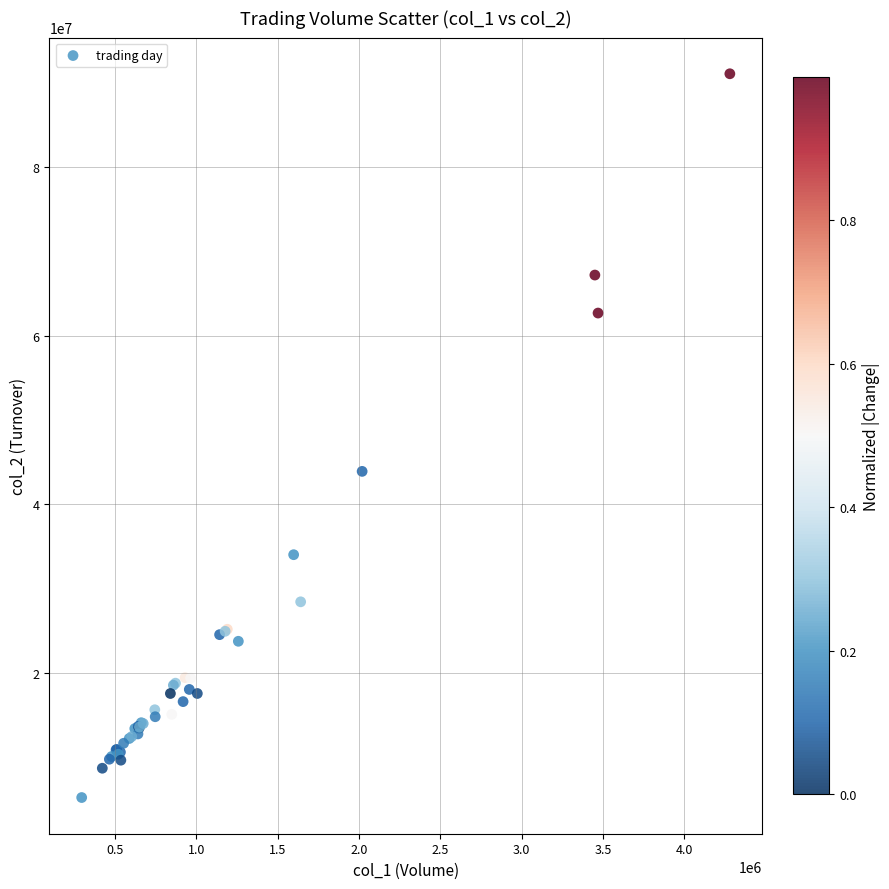

What Y value in the scatter plot is closest to 48155718?

43921383